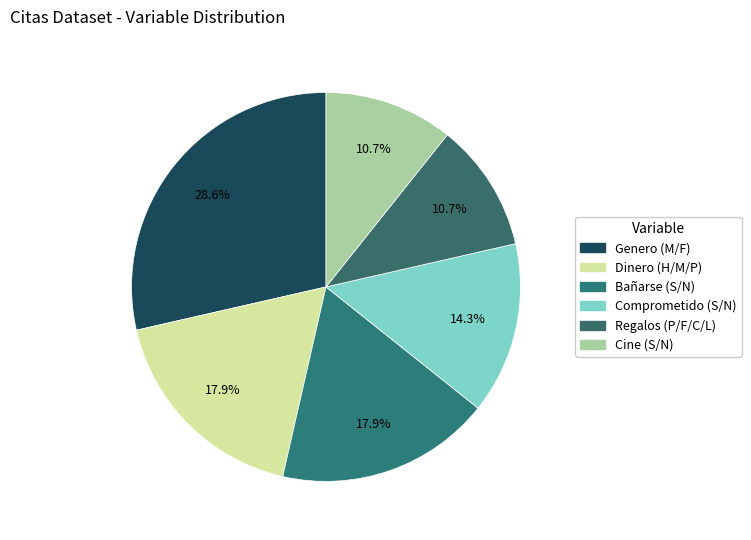

How many segments does this pie chart have?

6